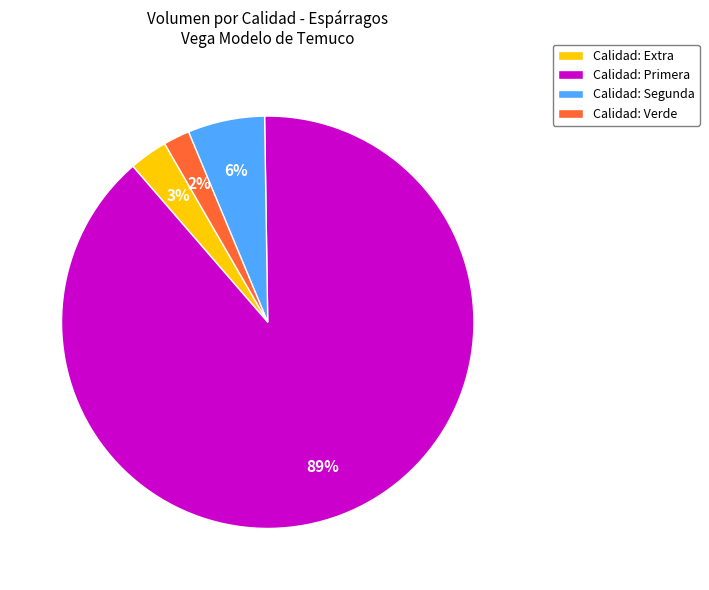

Is it true that Calidad: Extra is 3% of the pie?

True